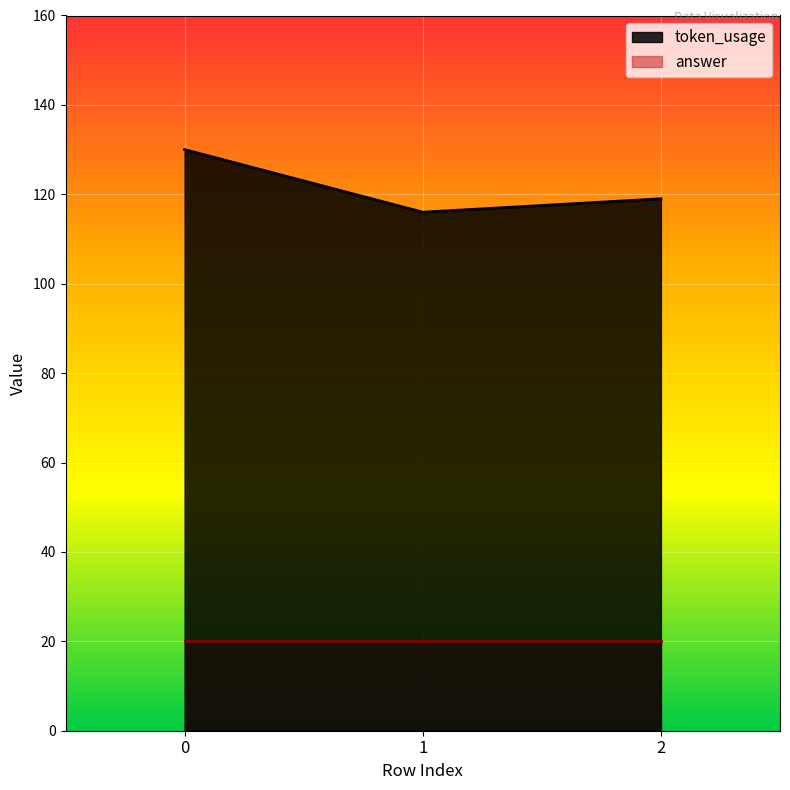

List the labels in order of value, largest first.

0, 2, 1